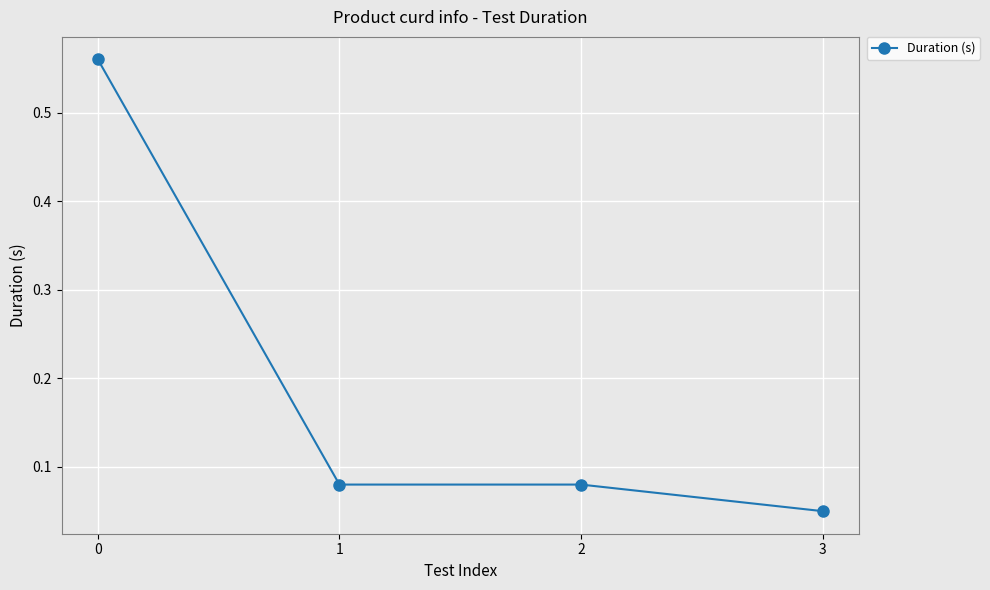

How many lines are shown in the chart?

1